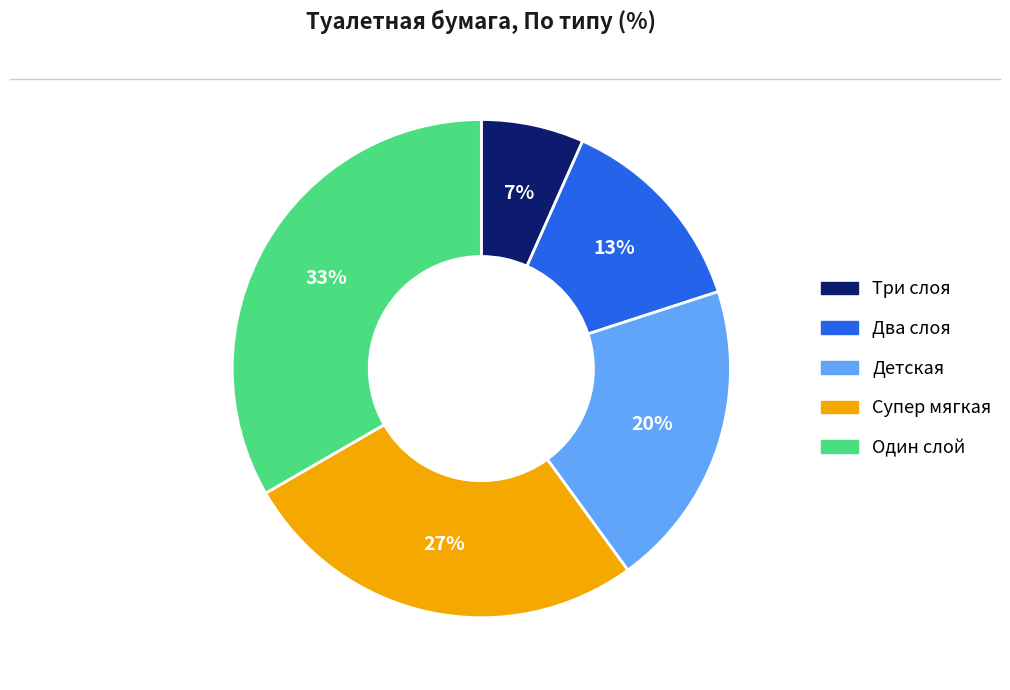

Rank the categories by value from lowest to highest.

Три слоя, Два слоя, Детская, Супер мягкая, Один слой